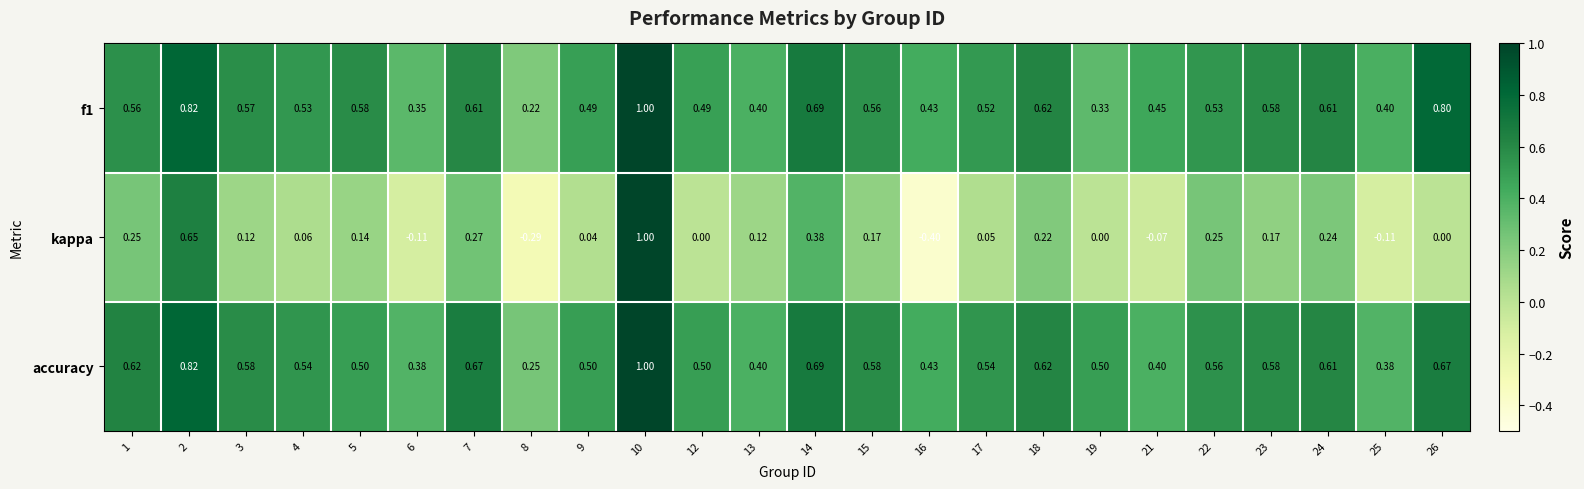

Which series has the largest total across all categories?

accuracy